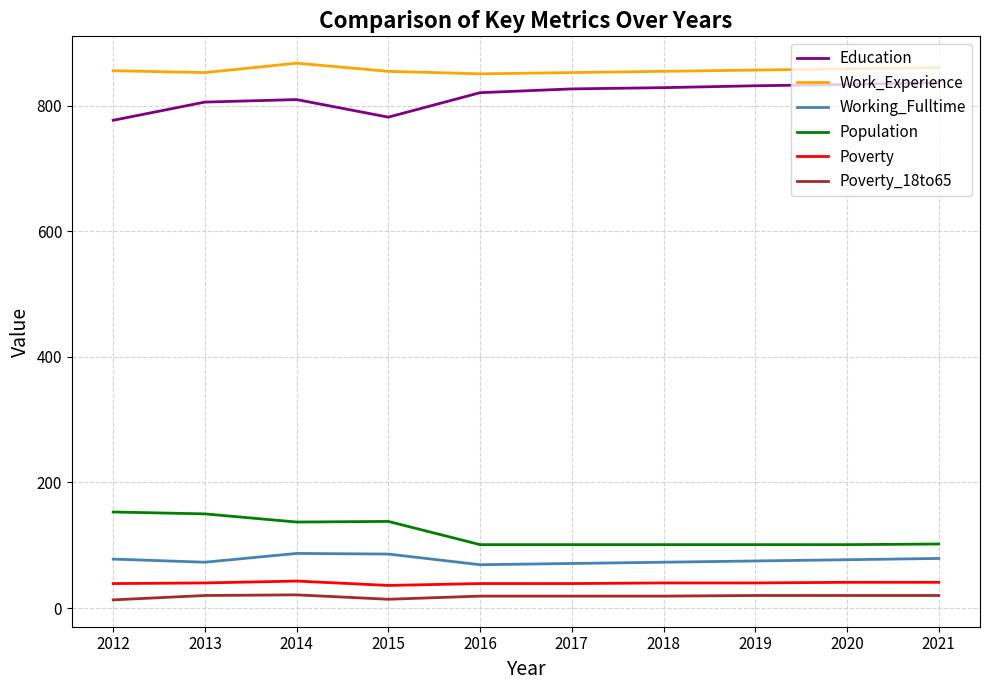

What is the difference between the maximum and minimum values in the Work_Experience series?

17